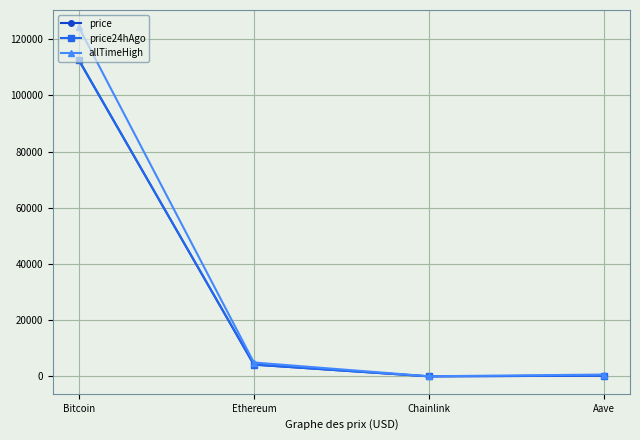

What is the total value across all series at Bitcoin?

349062.0